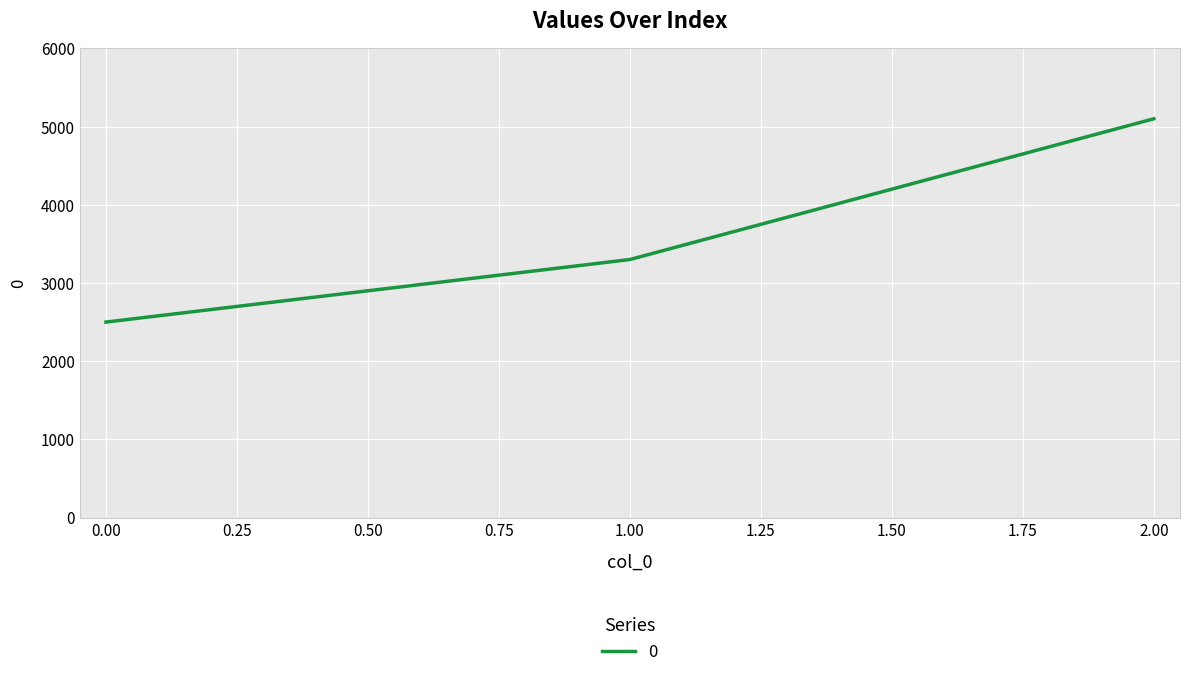

Which has a higher value, 2.00 or 0.00?

2.00